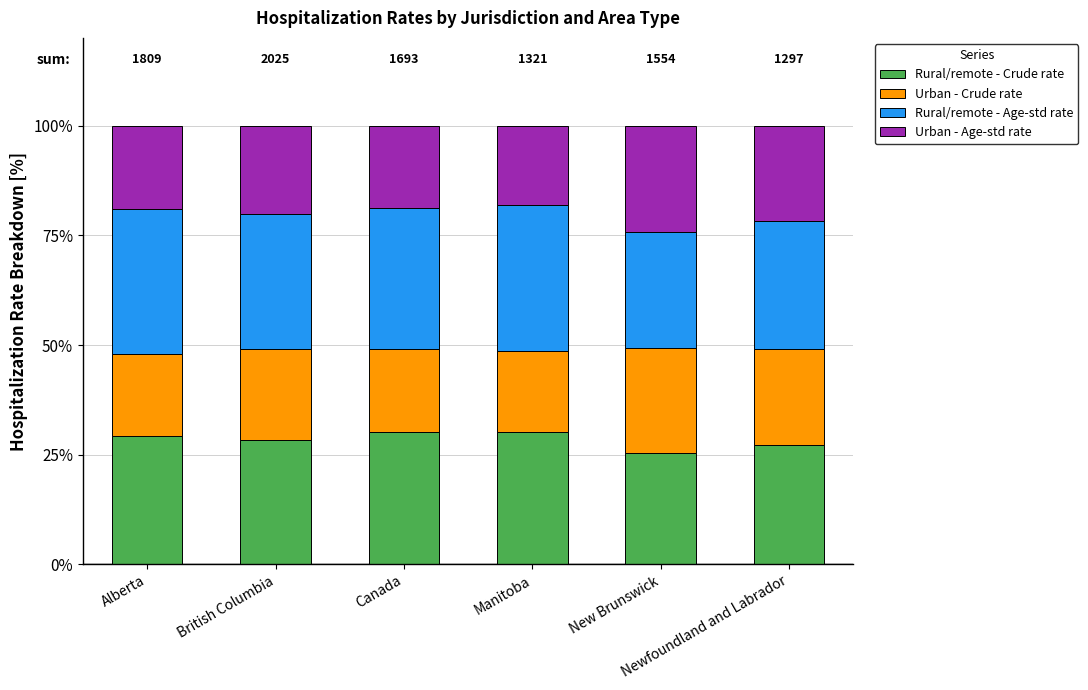

What is the maximum value for Rural/remote - Crude rate?

30.2